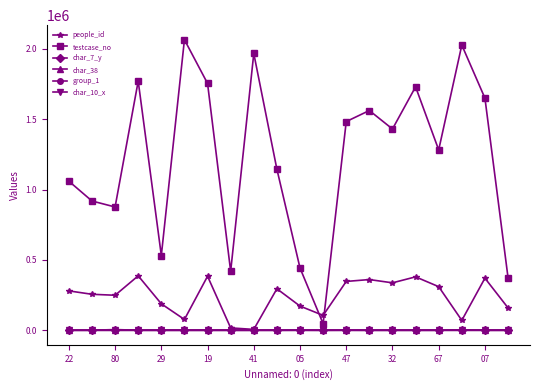

Which series has the largest total across all categories?

testcase_no